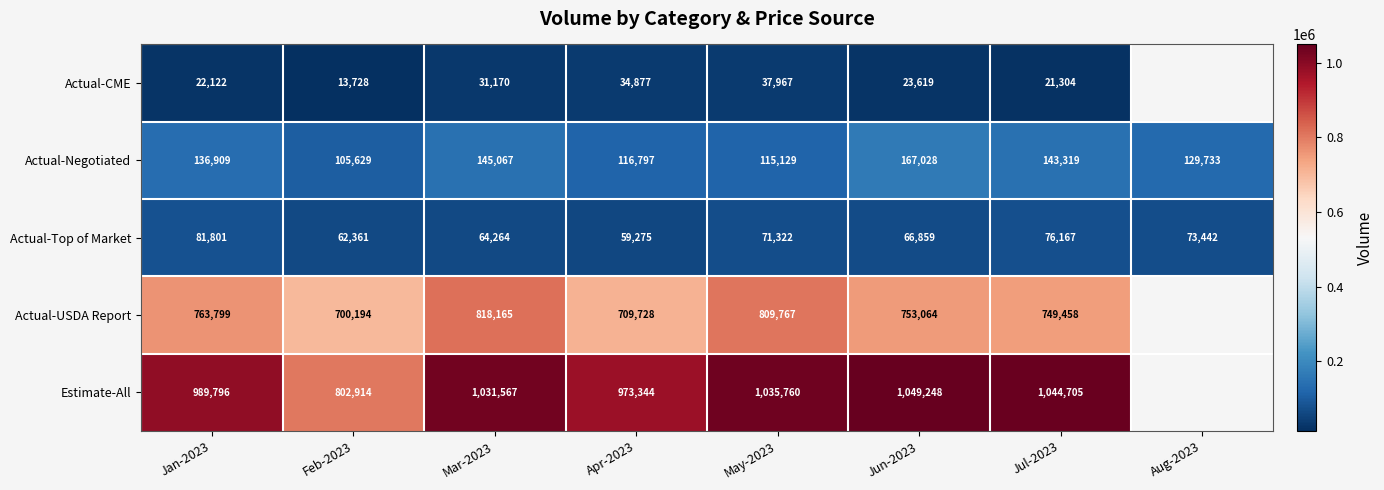

What is the greatest value displayed?

1049248.0